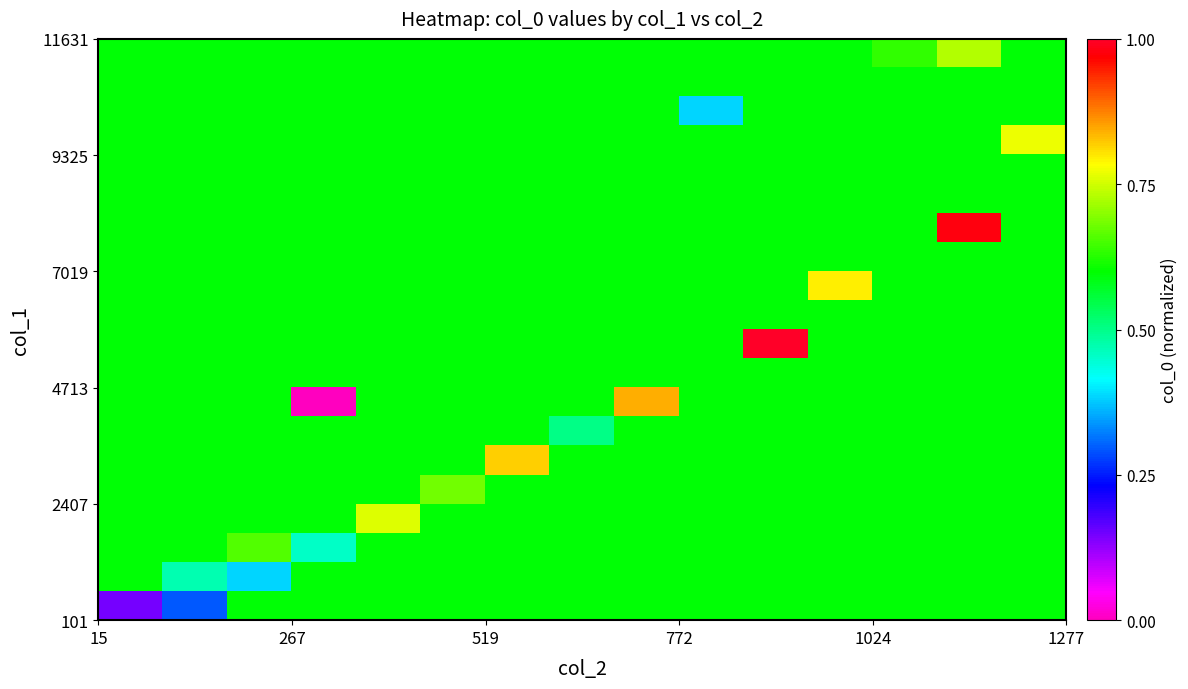

Count the number of data series in this chart.

20